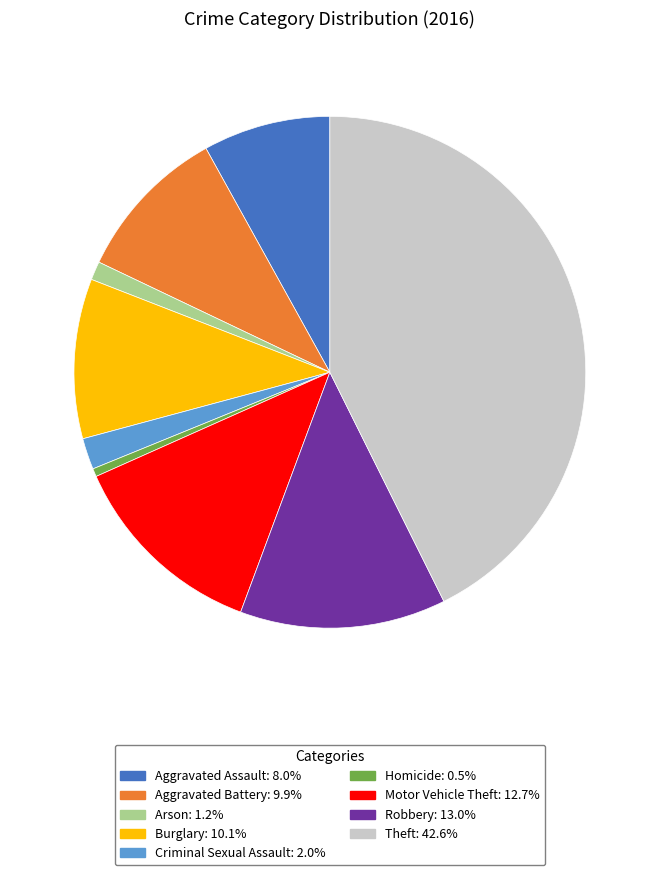

Does Aggravated Battery: 9.9% represent more than half of the total?

No